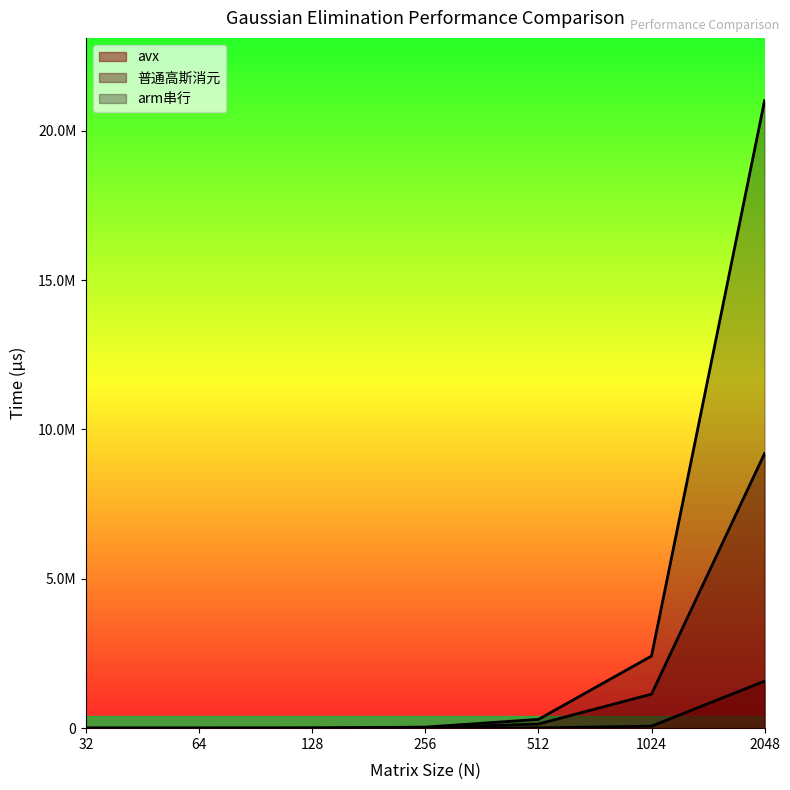

What is the difference between the arm串行 values at 2048 and 64?

21008800